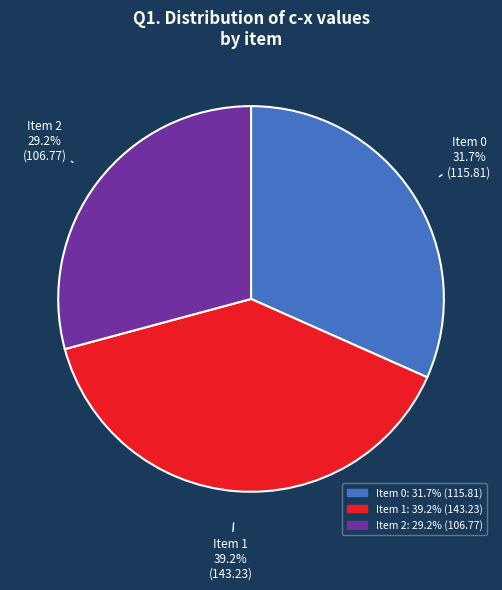

Rank the categories by value from lowest to highest.

Item 2, Item 0, Item 1